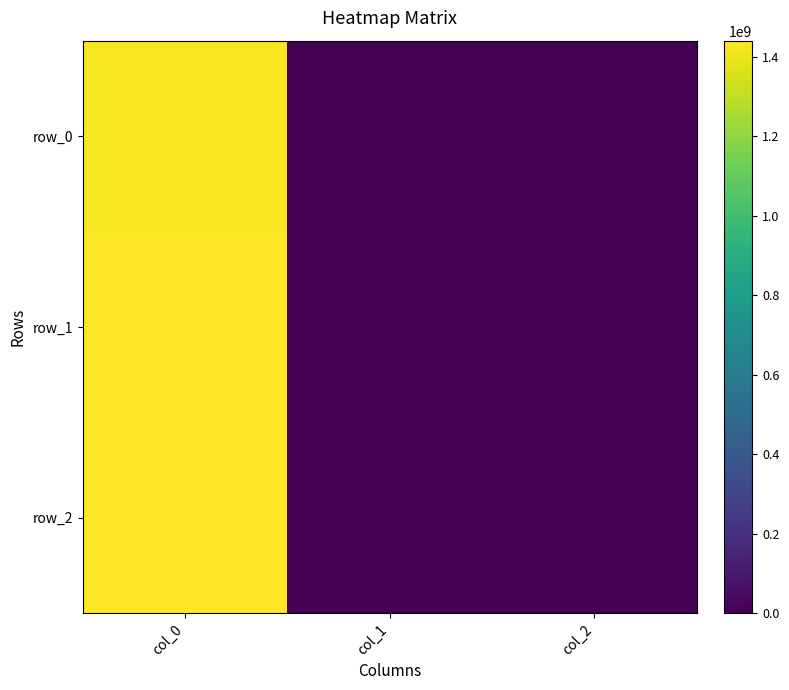

List the labels in order of row_1 value, largest first.

col_0, col_1, col_2